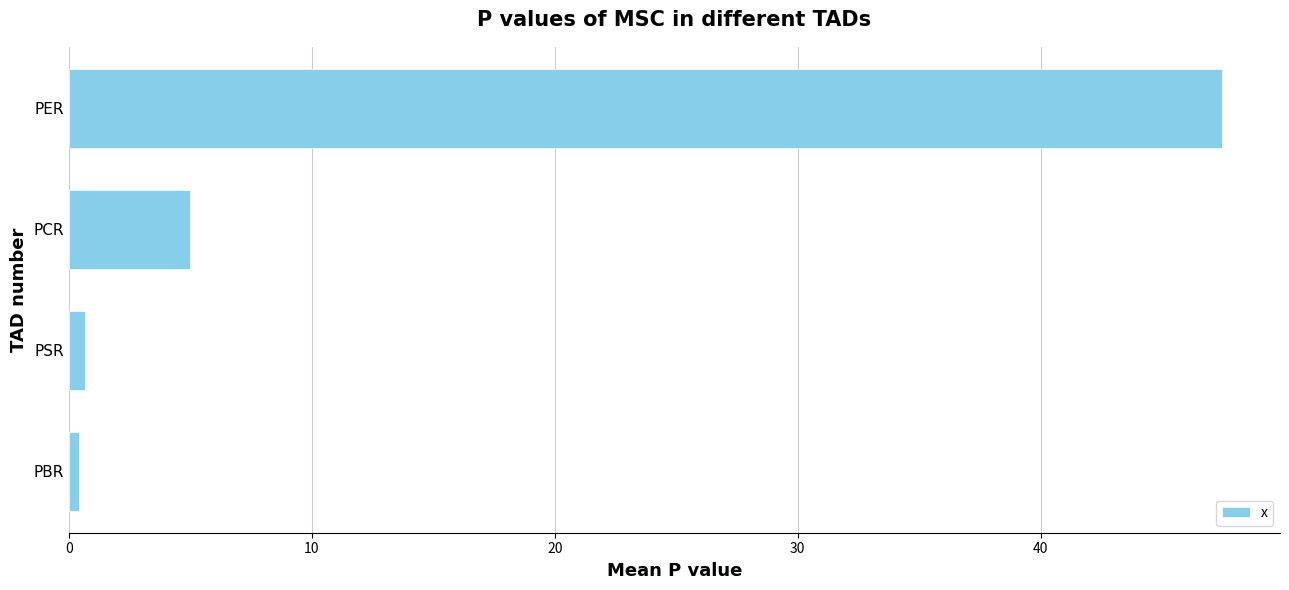

What is the sum of all values?

53.6